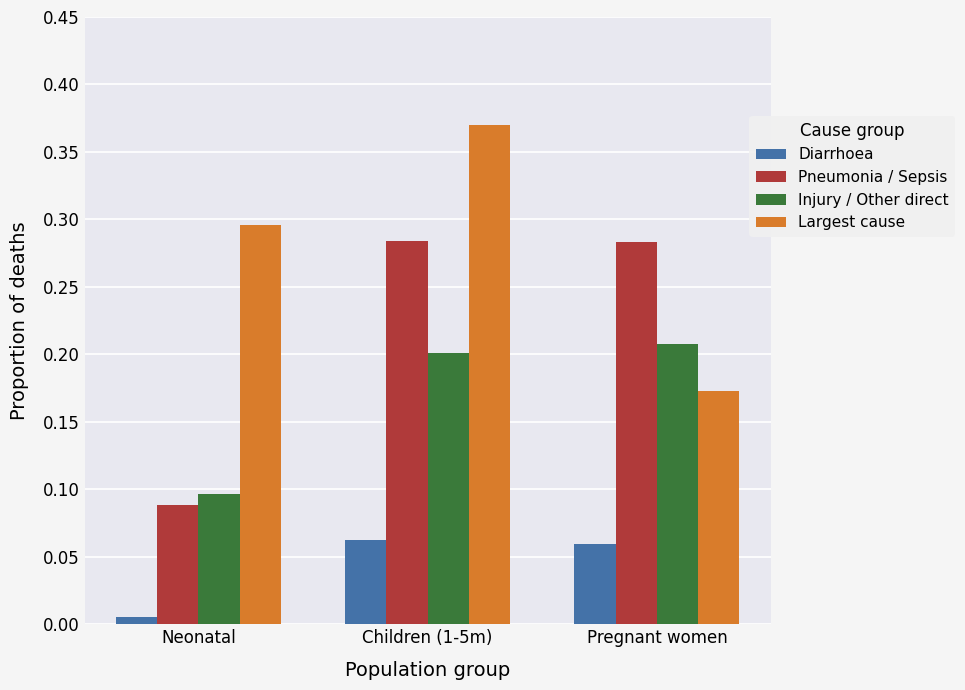

Rank the series by their average value, from lowest to highest.

Diarrhoea, Injury / Other direct, Pneumonia / Sepsis, Largest cause